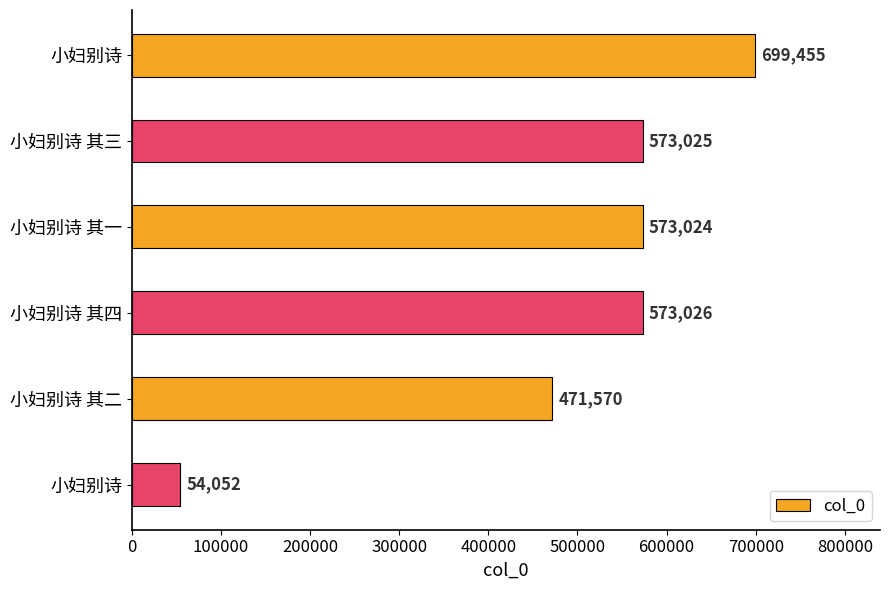

Count the number of categories in the chart.

6